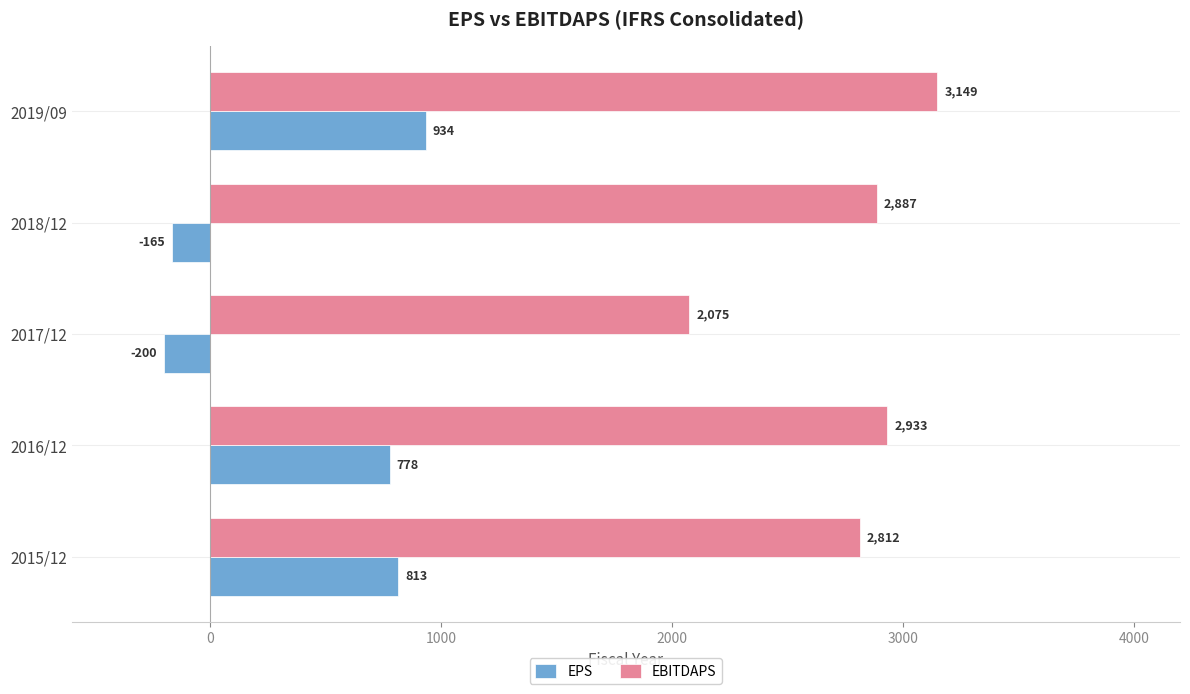

At which category is the sum across all series the highest?

2019/09